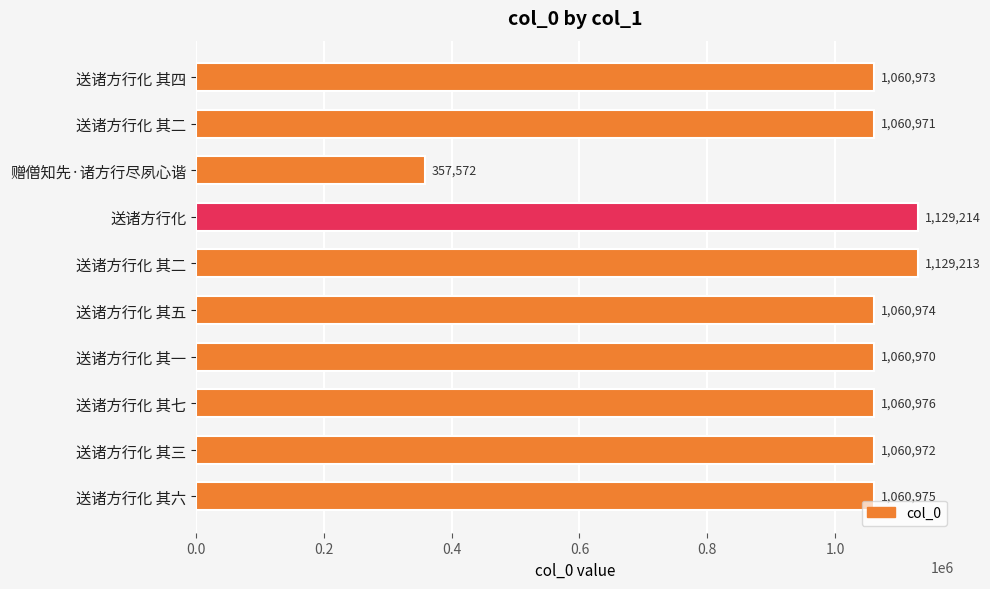

How many data points are less than 1060974?

5